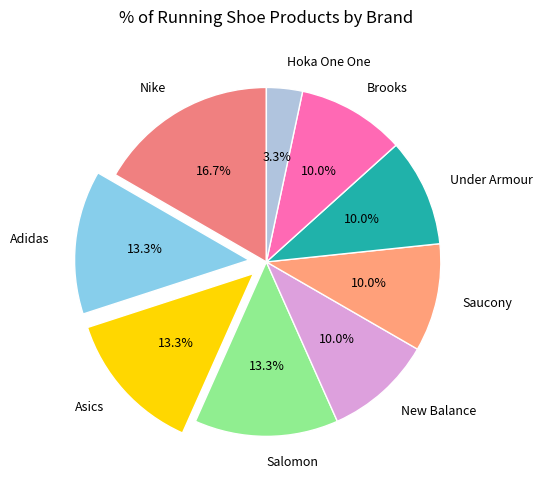

What percentage is NOT represented by Salomon?

86.7%